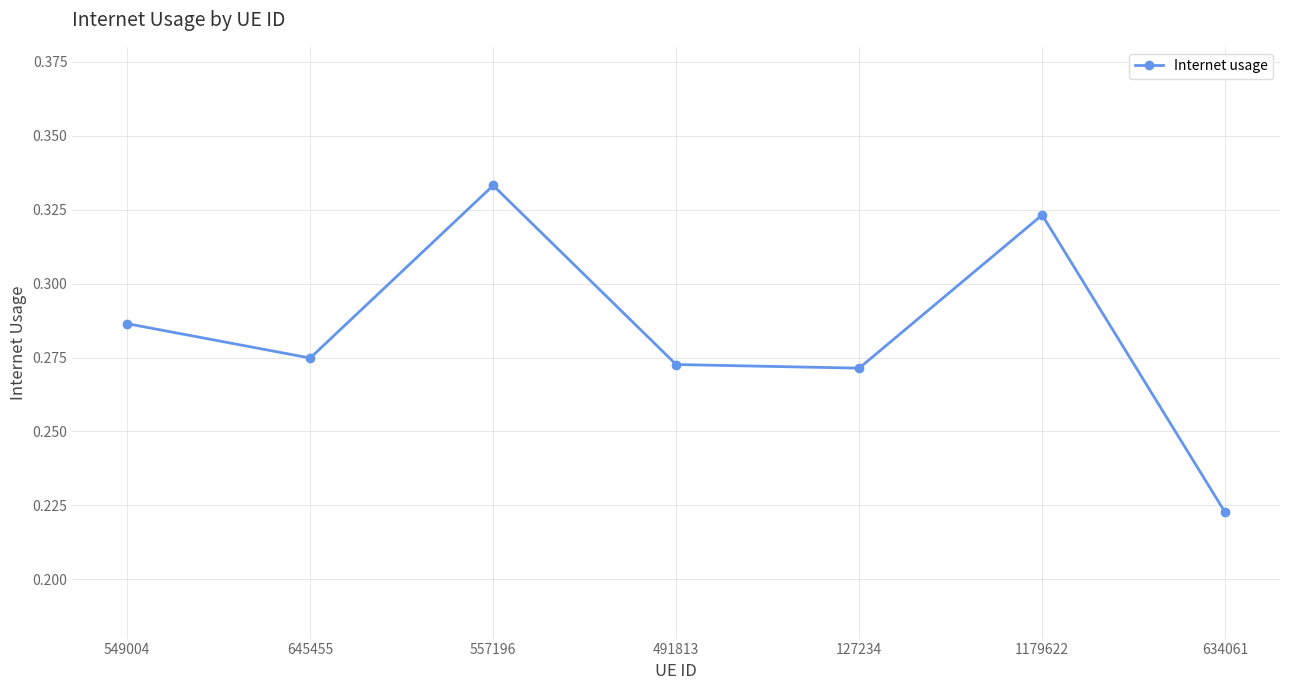

The chart shows a value of 0.4 at 491813. True or false?

False